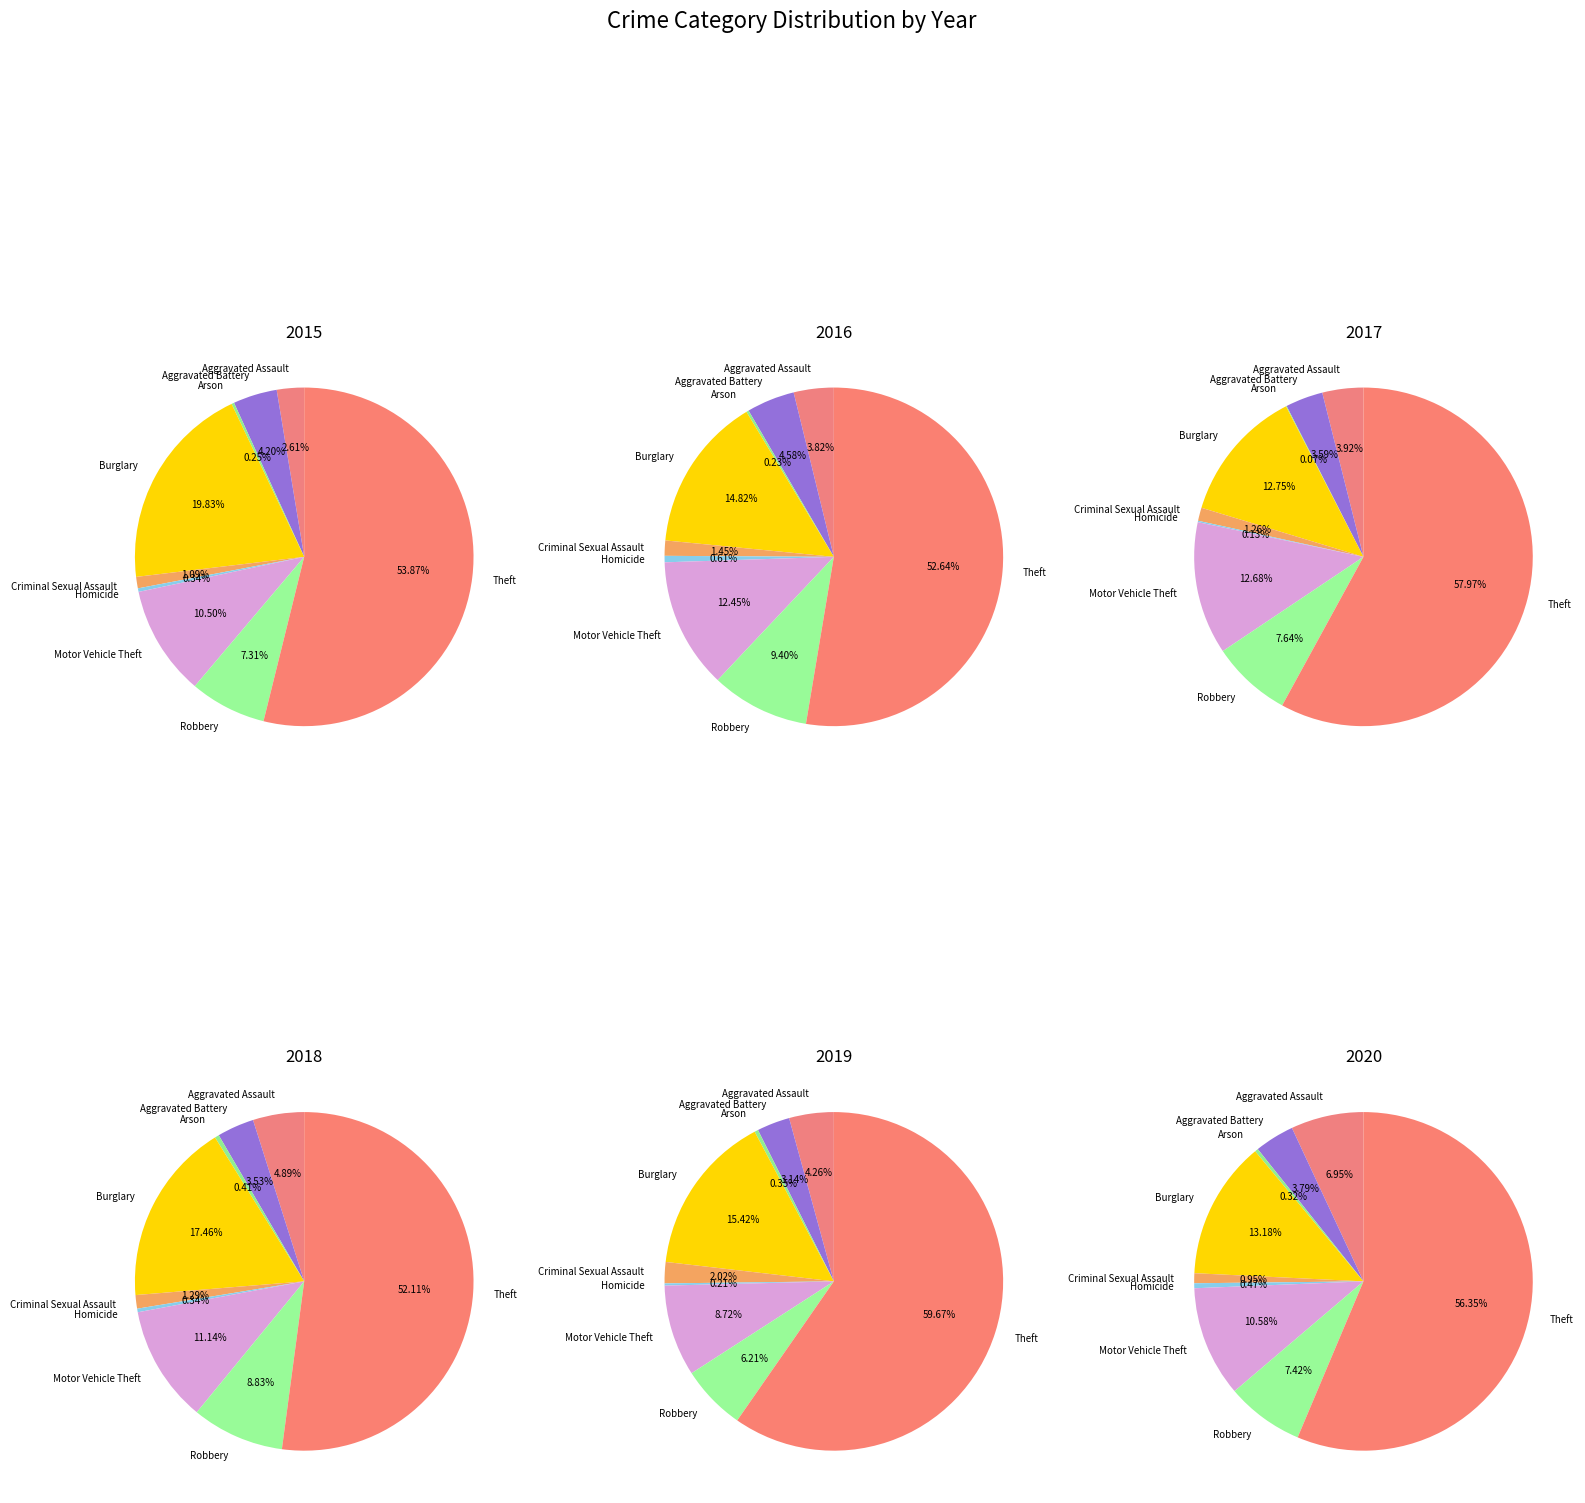

Which slice is the largest?

Theft